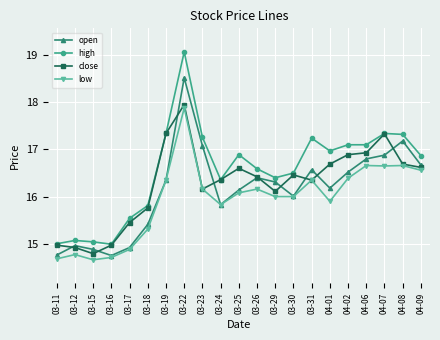

What is the average value of the open series?

16.1